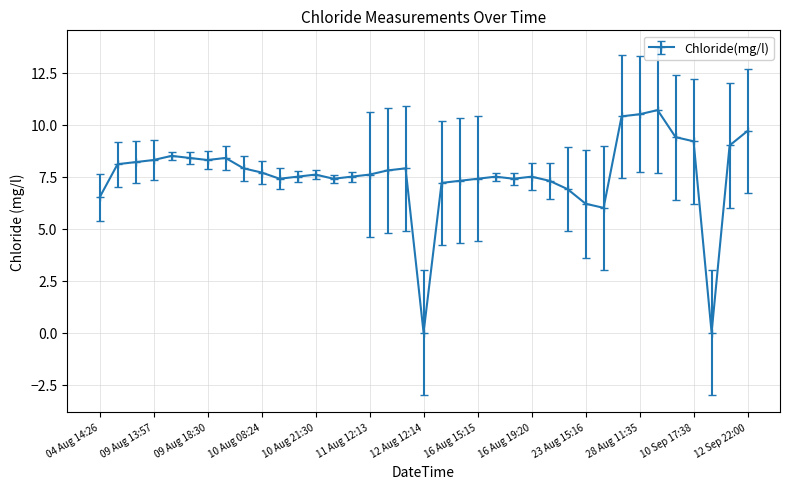

True or false: there are more than 1 points higher than both neighbors.

True